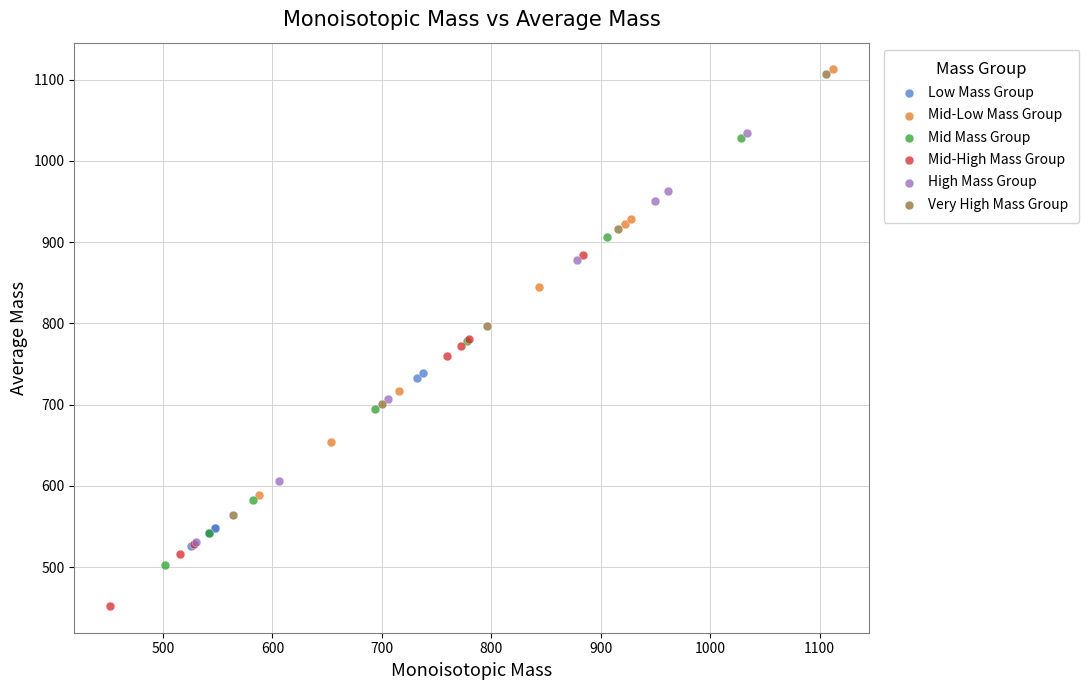

Which series contains the highest Y value?

Mid-Low Mass Group